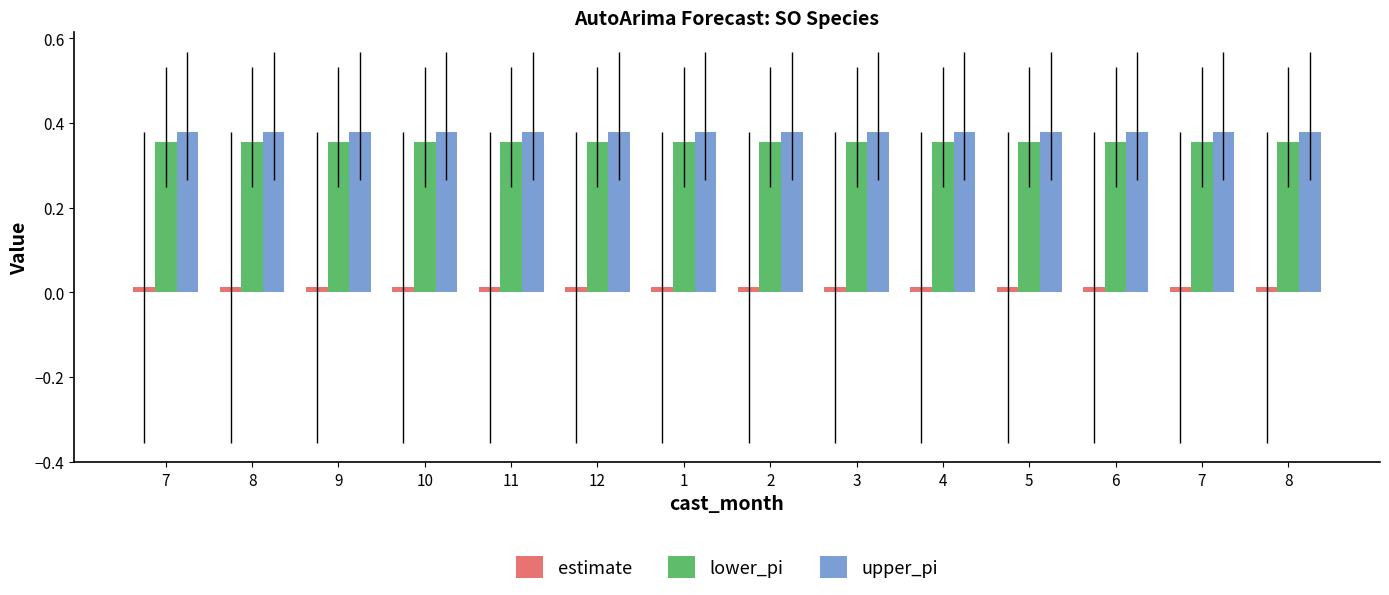

Count the number of data series in this chart.

3